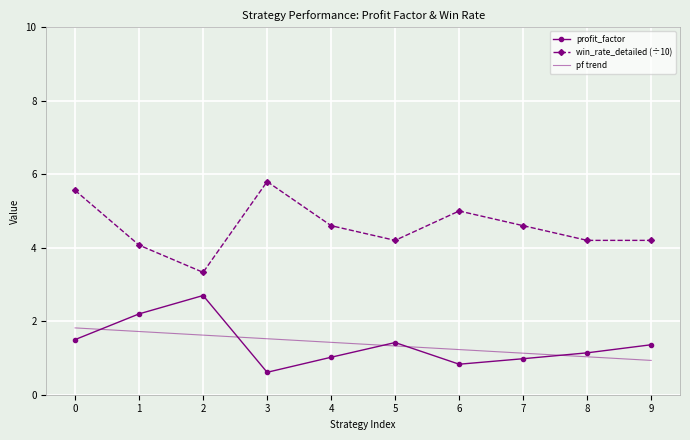

Reading left to right, list all the values displayed in this chart.

profit_factor: 1.5	2.2	2.7	0.6	1.0	1.4	0.8	1.0	1.1	1.4
win_rate_detailed: 5.6	4.1	3.3	5.8	4.6	4.2	5.0	4.6	4.2	4.2